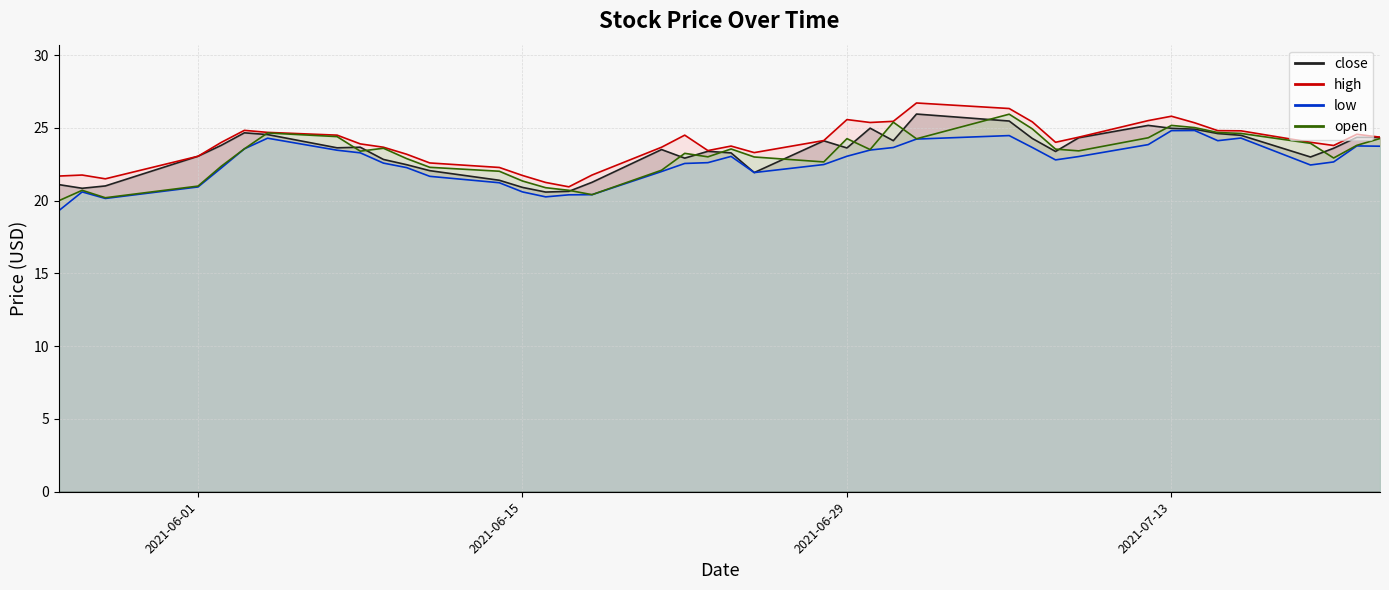

Rank the series by their maximum value, from lowest to highest.

low, open, close, high